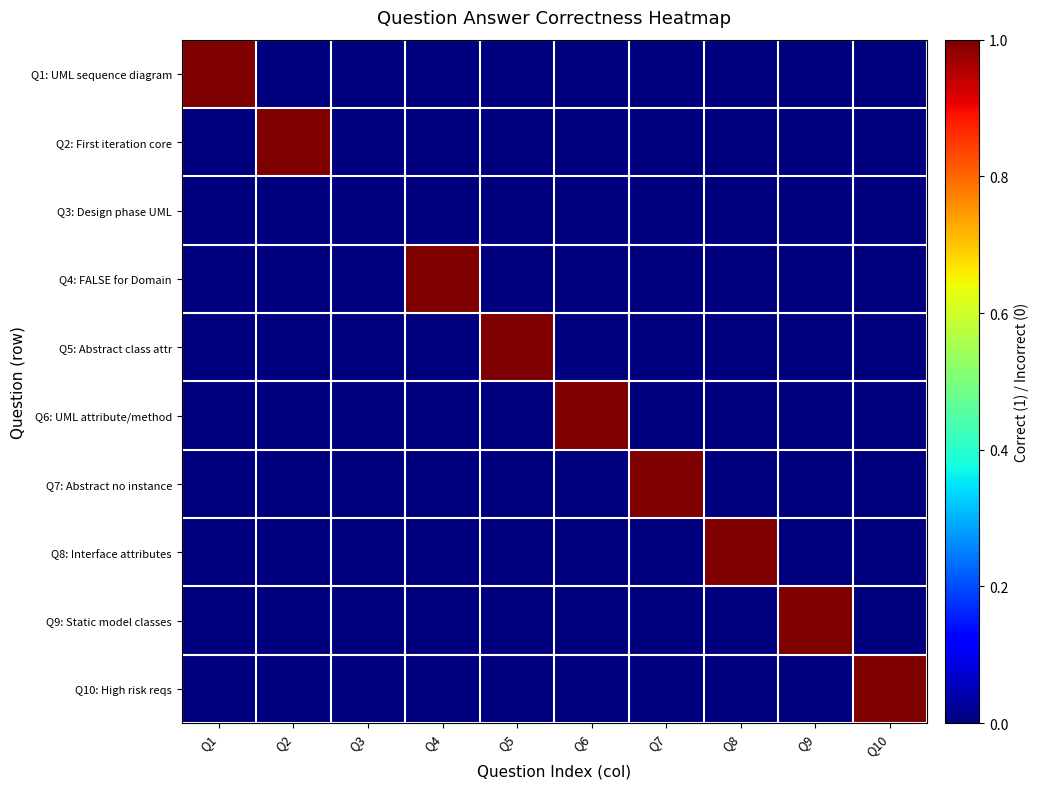

Count the number of categories in the chart.

10